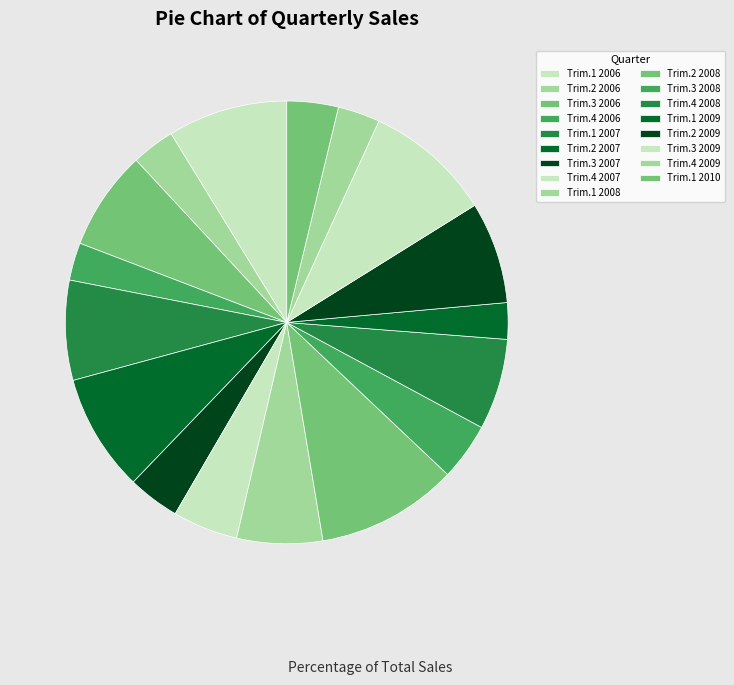

To the nearest percent, what portion does Trim.3 2009 represent?

9%